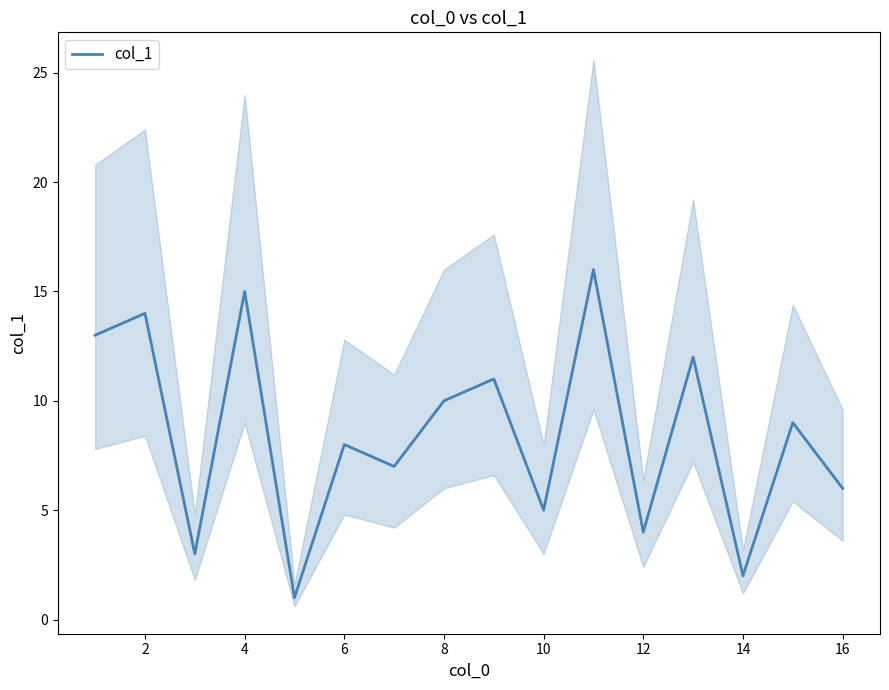

What is the average value?

8